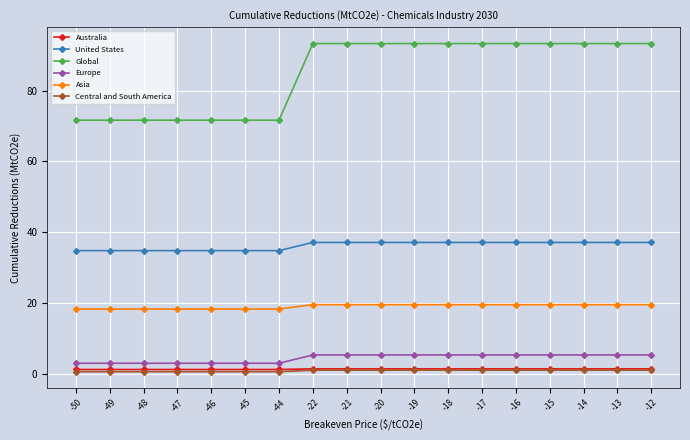

What is the sum of the Central and South America values at -13 and -15?

2.0